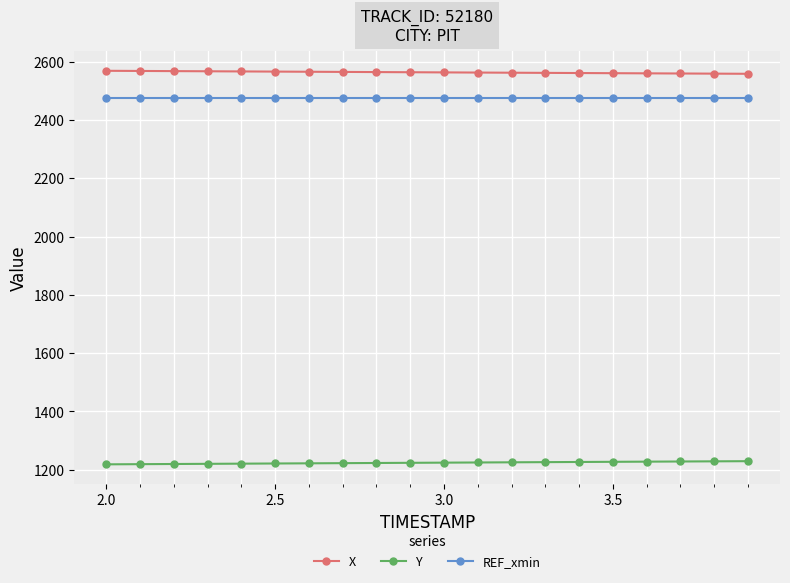

How many values in the Y series are below 1224?

10